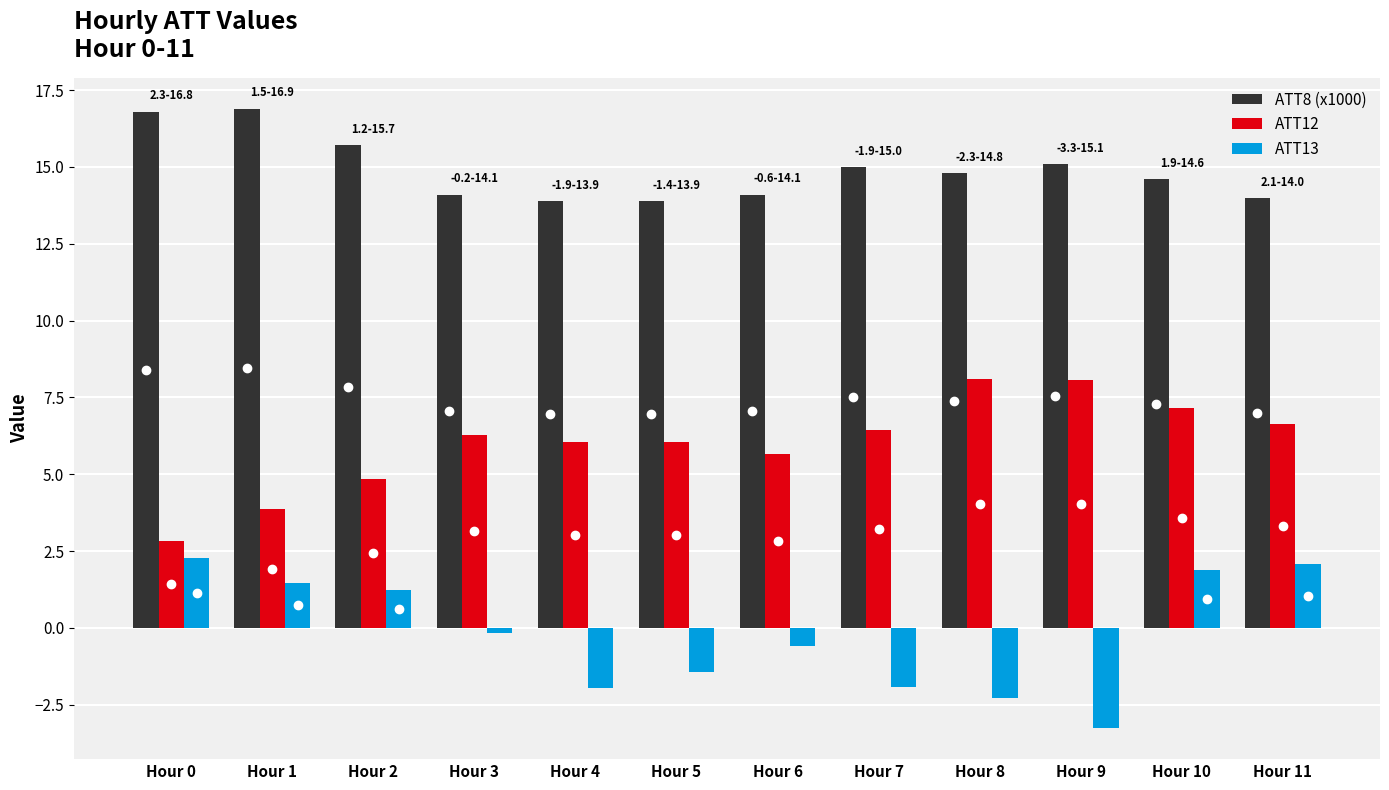

What is the average value of the ATT8 (x1000) series?

14.9